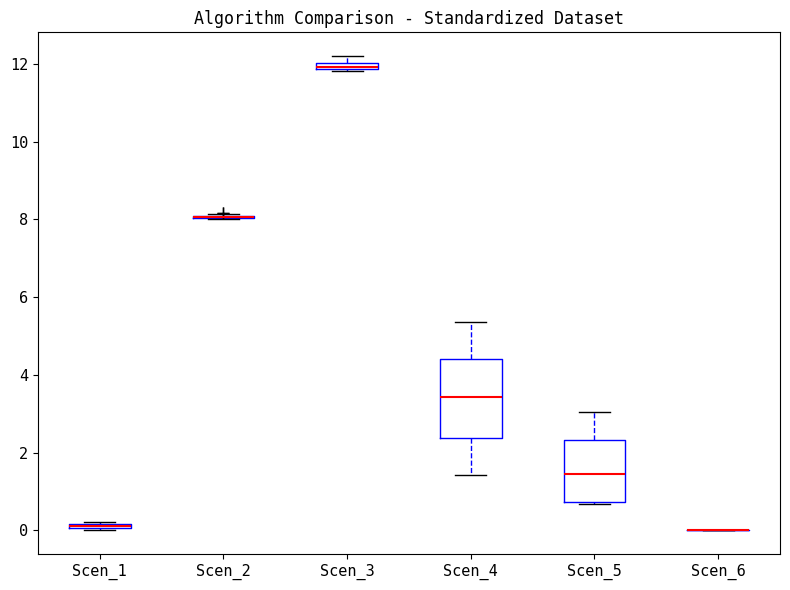

Which box is the tallest, from its lower edge to its upper edge?

Scen_4